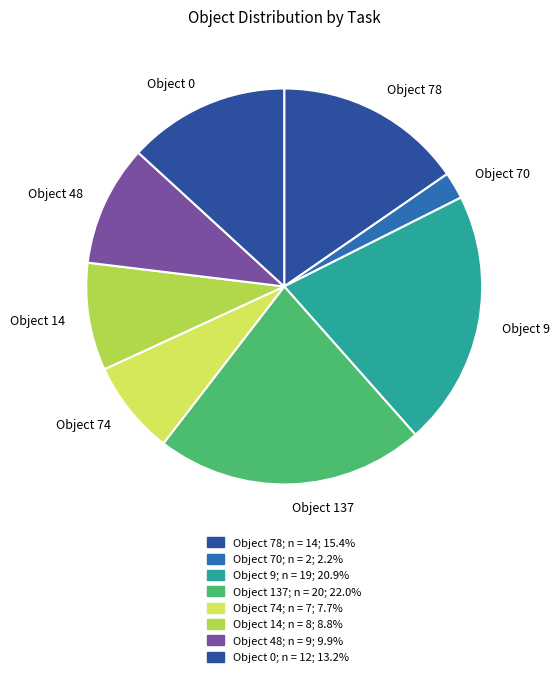

What is the smallest slice in the pie chart?

Object 70